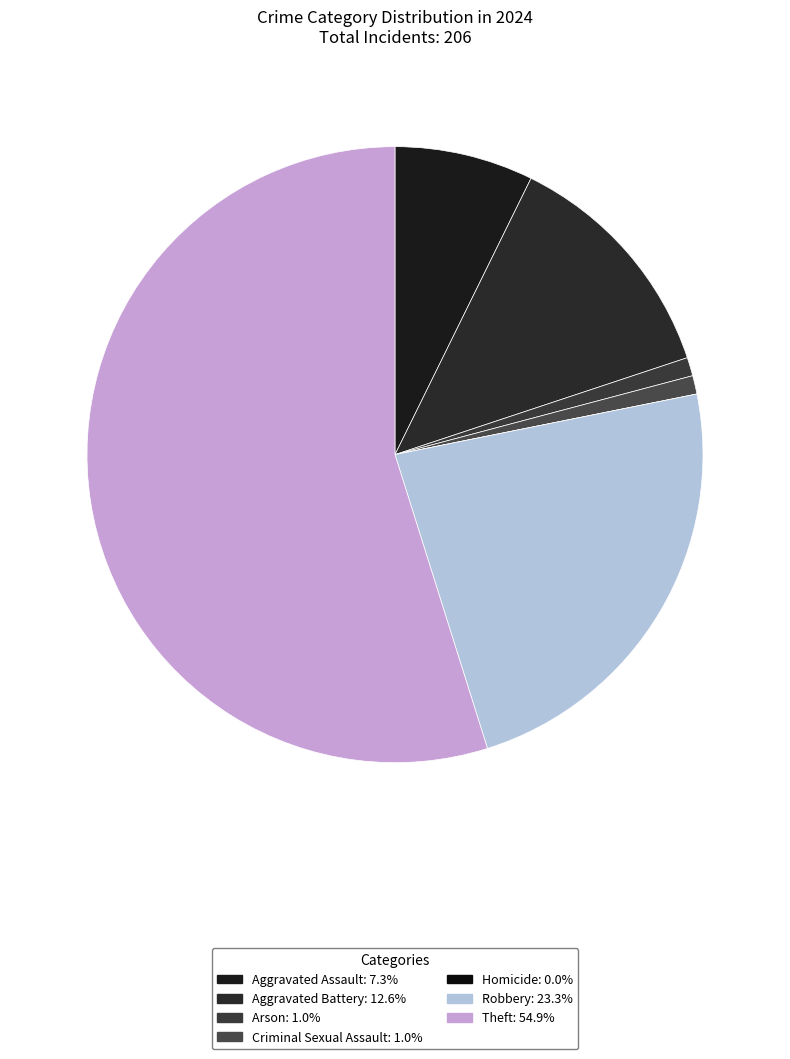

Rank the categories by value from lowest to highest.

Homicide, Arson, Criminal Sexual Assault, Aggravated Assault, Aggravated Battery, Robbery, Theft